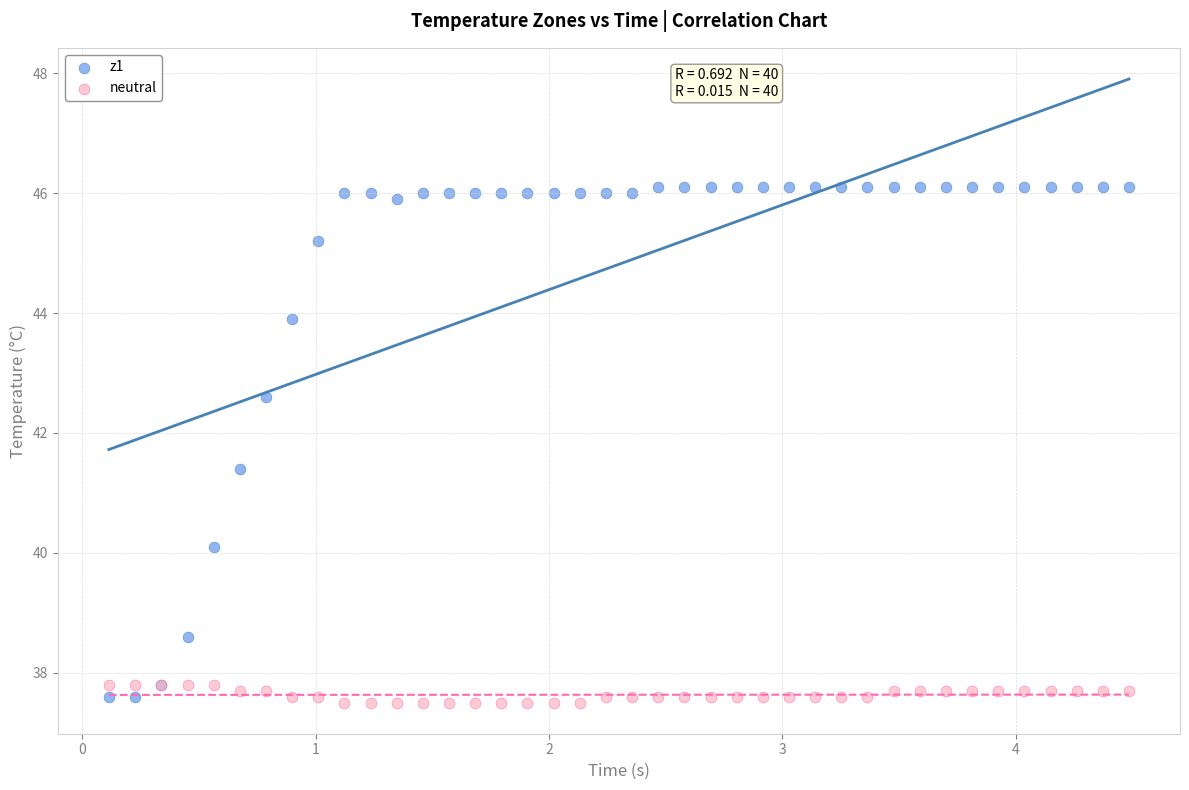

Across all series, what Y value is closest to 41?

41.4